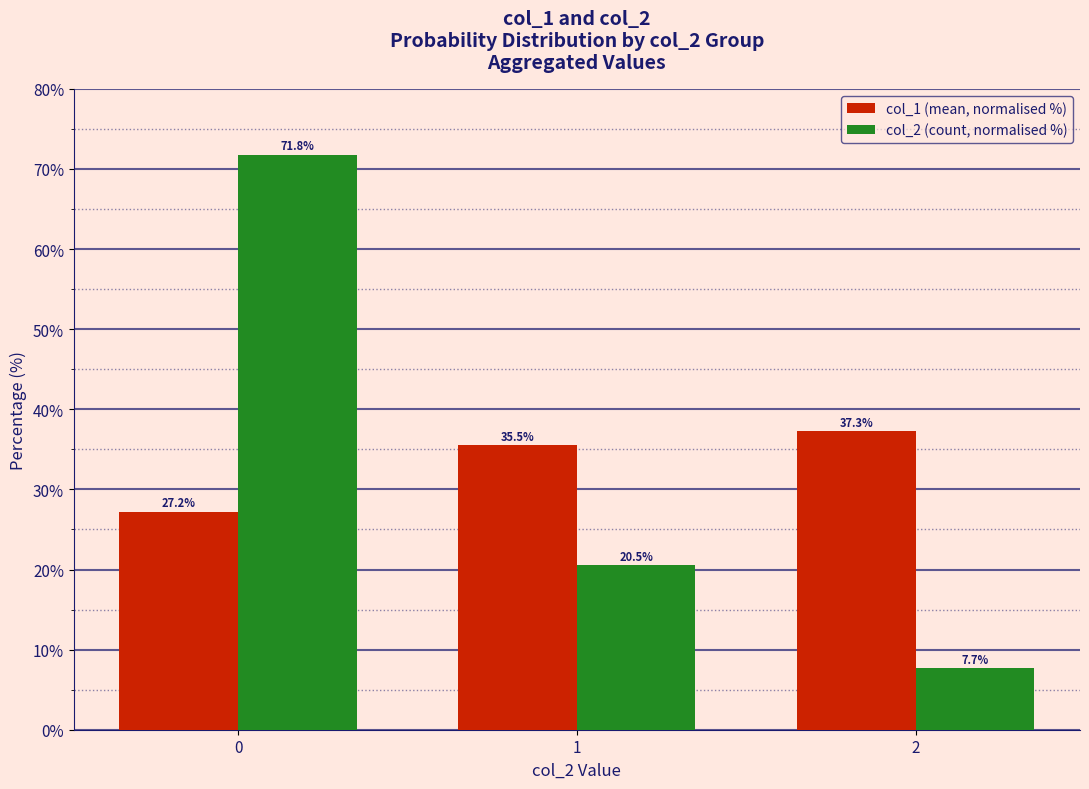

Reading right to left, what are all the values shown in this chart?

col_1 (mean, normalised %): 37.3	35.5	27.2
col_2 (count, normalised %): 7.7	20.5	71.8